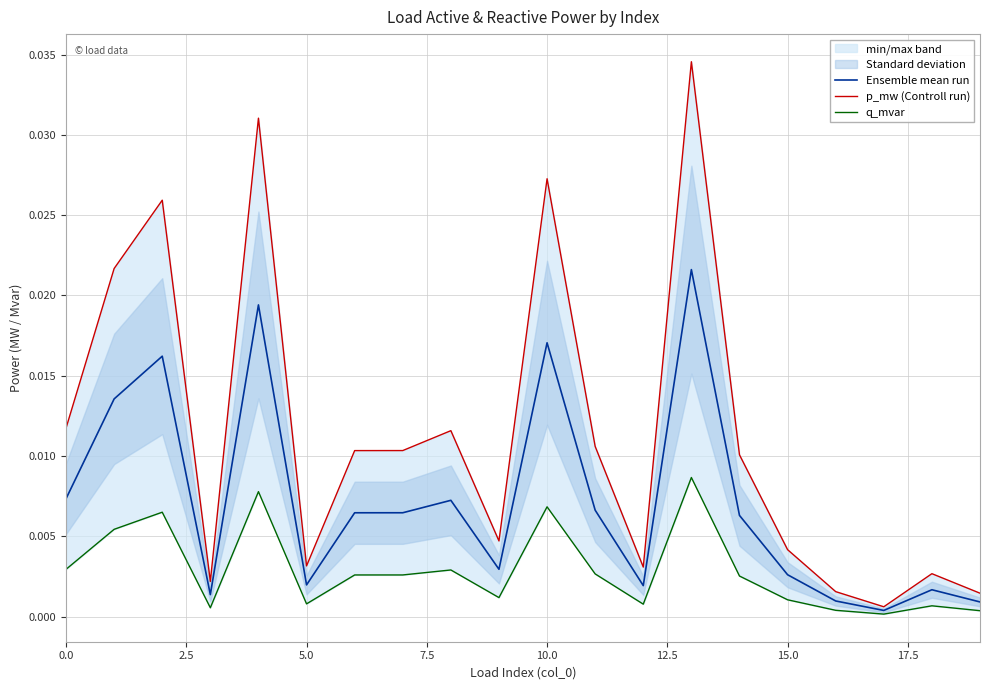

How many data points does each series have?

20